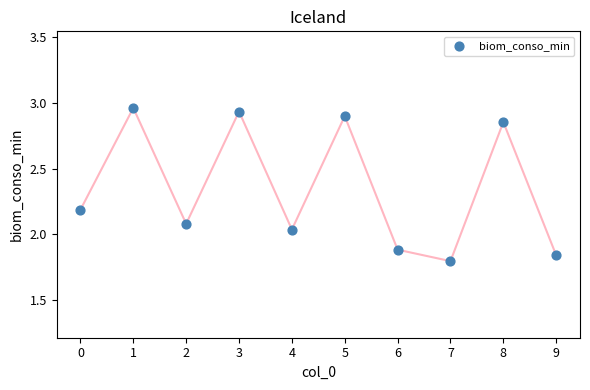

What is the range of Y values (max minus min)?

1.2